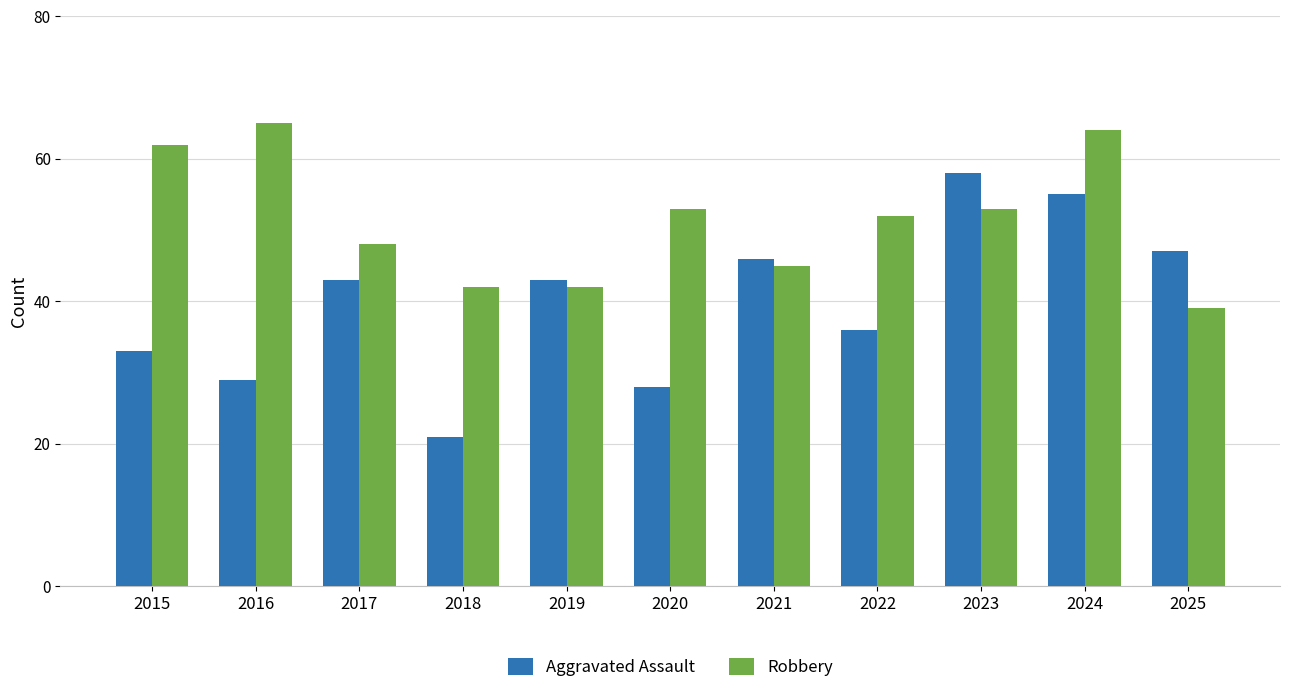

At 2022, list the series in order from smallest to largest.

Aggravated Assault, Robbery